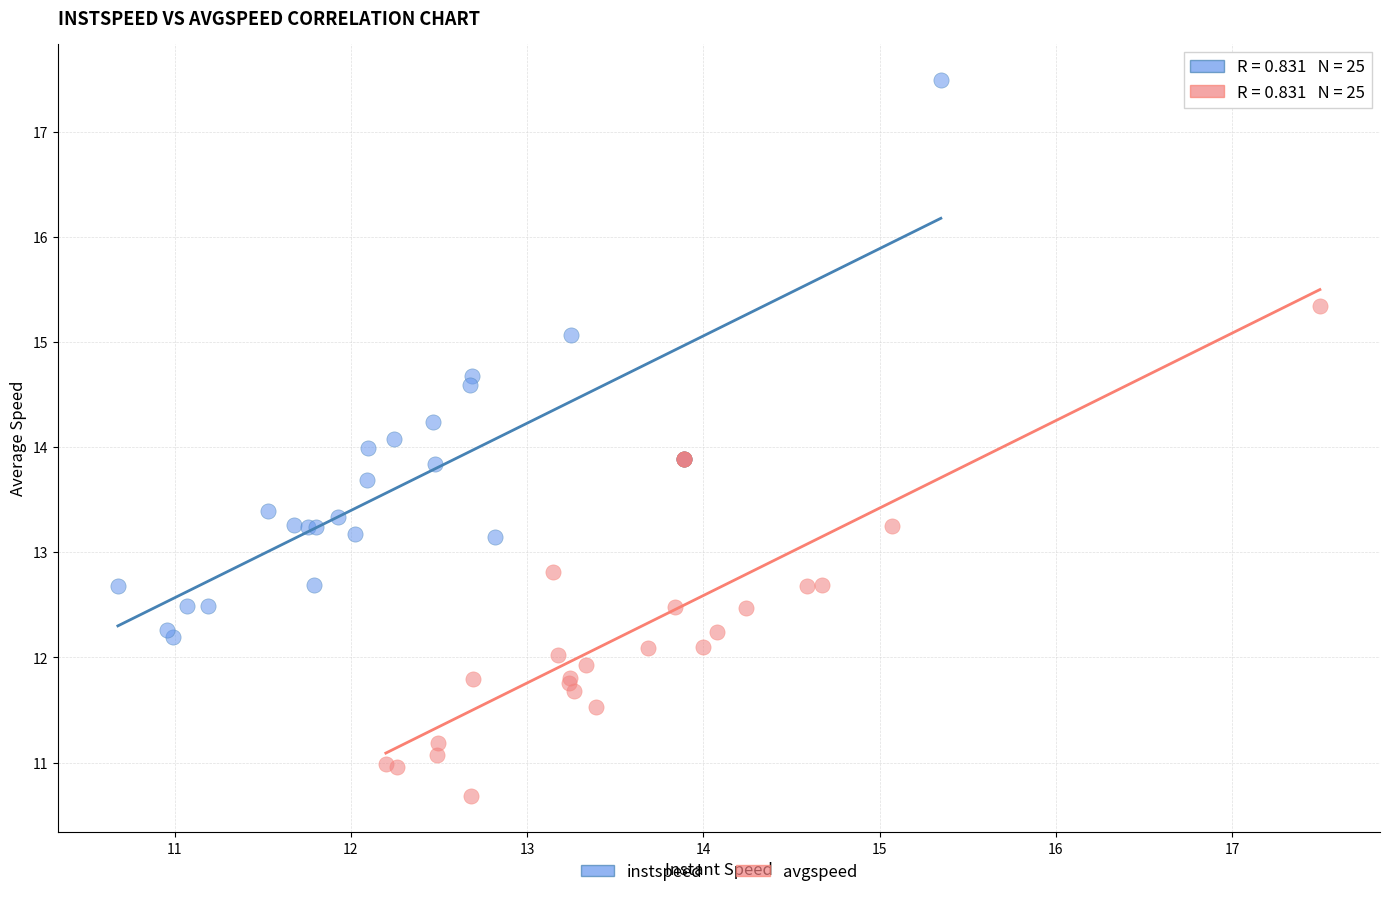

What are all the series names shown in the legend?

instspeed, avgspeed